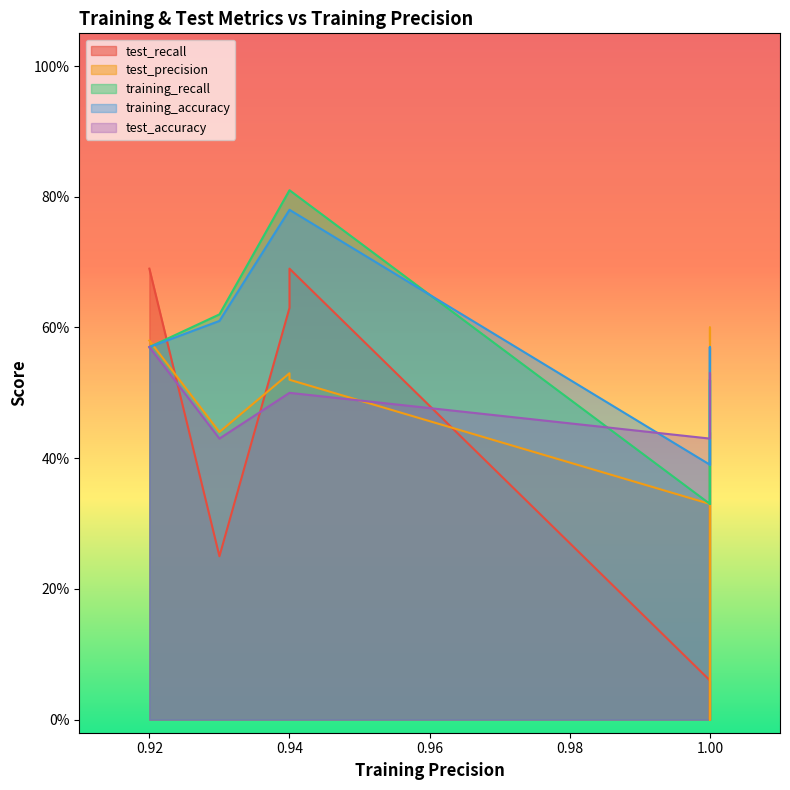

What is the sum of the test_recall values at 4 and 2?

0.4